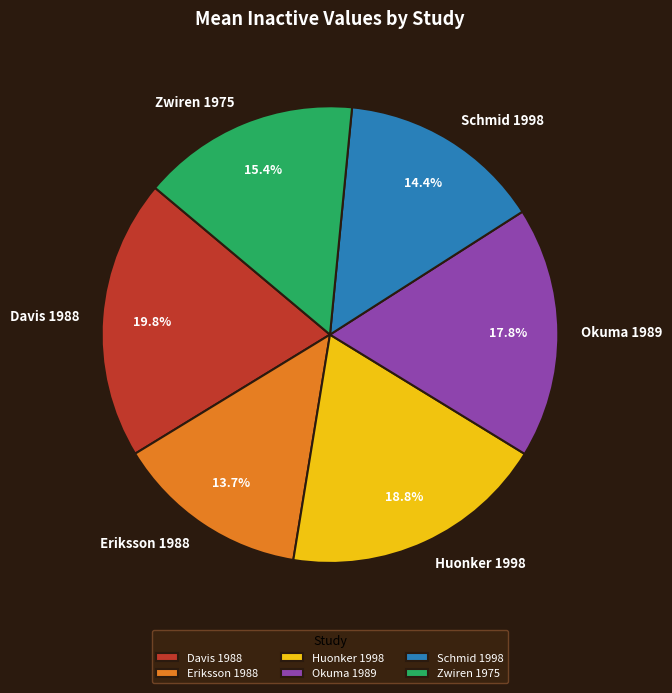

To the nearest percent, what percentage of the pie is Okuma 1989?

18%